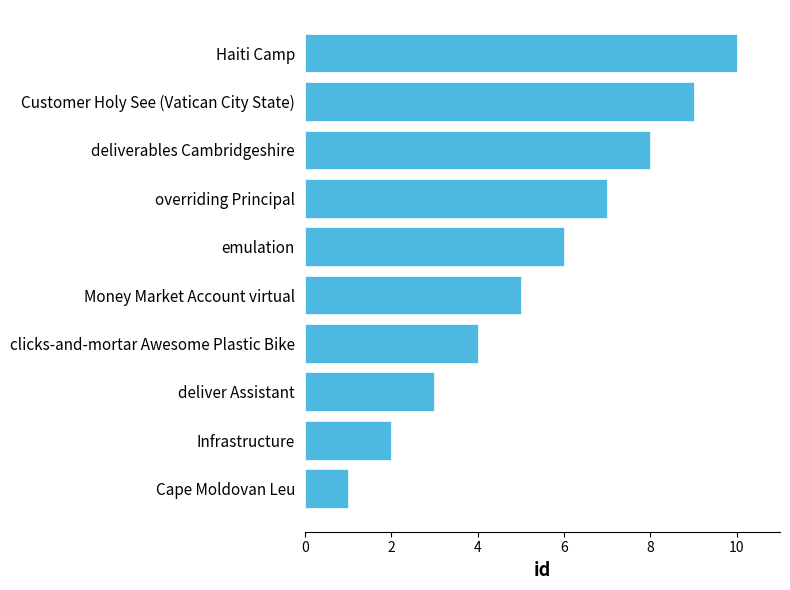

Approximately how many times larger is the value at overriding Principal compared to Money Market Account virtual?

1.4